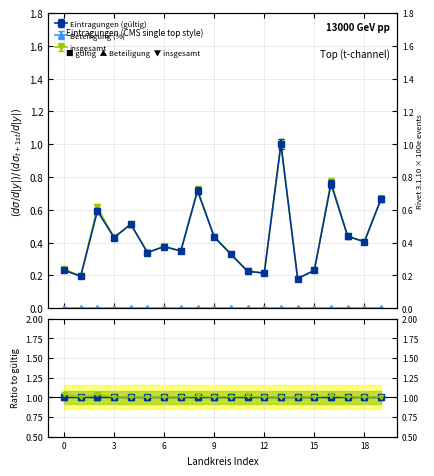

What are all the series names shown in the legend?

Eintragungen (gültig), Beteiligung (%), insgesamt